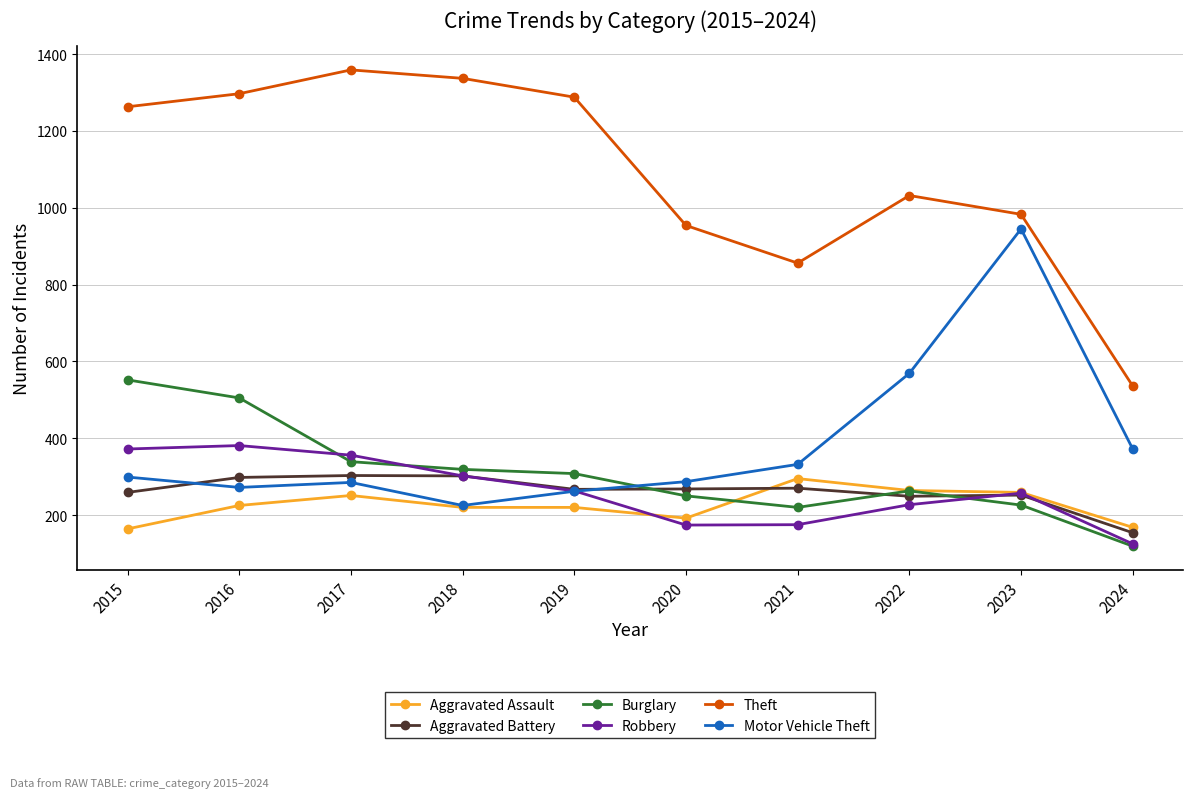

True or false: Aggravated Battery and Theft cross at least once.

False